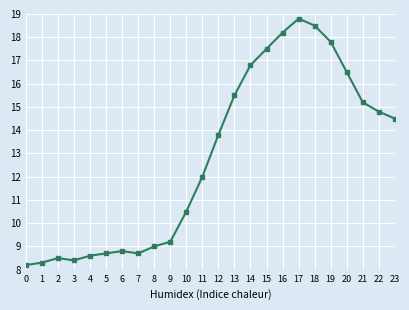

Count the number of data series in this chart.

1